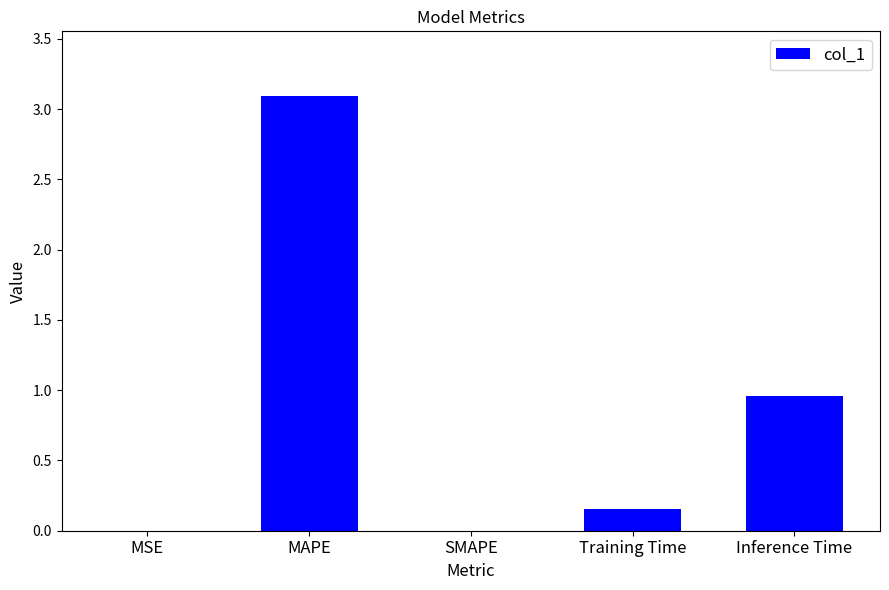

True or false: the data shows 1.7 at Inference Time.

False